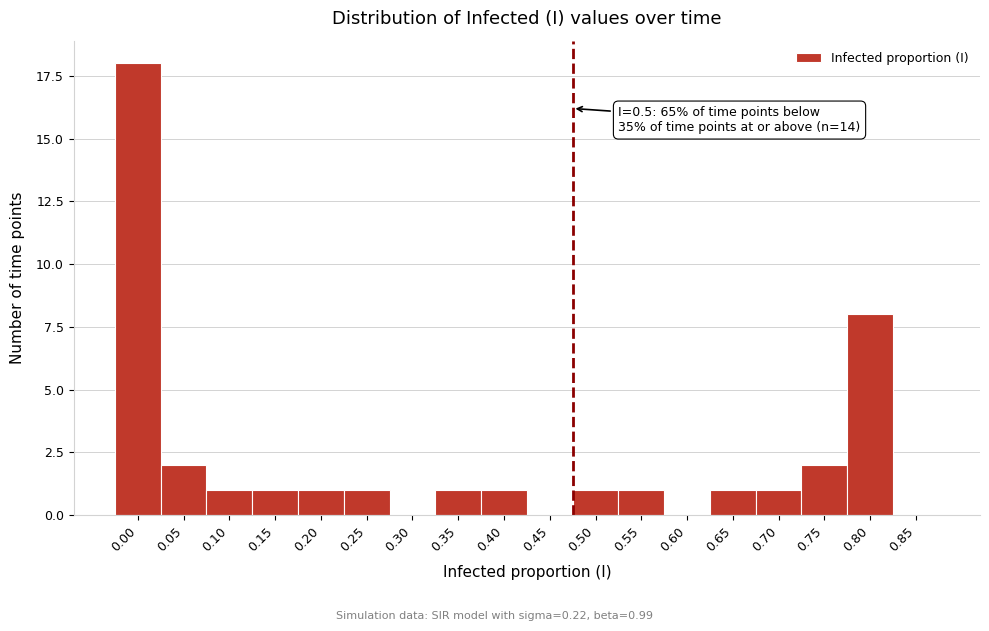

Reading left to right, what are all the values shown in this chart?

0.00=18	0.05=2	0.10=1	0.15=1	0.20=1	0.25=1	0.30=0	0.35=1	0.40=1	0.45=0	0.50=1	0.55=1	0.60=0	0.65=1	0.70=1	0.75=2	0.80=8	0.85=0